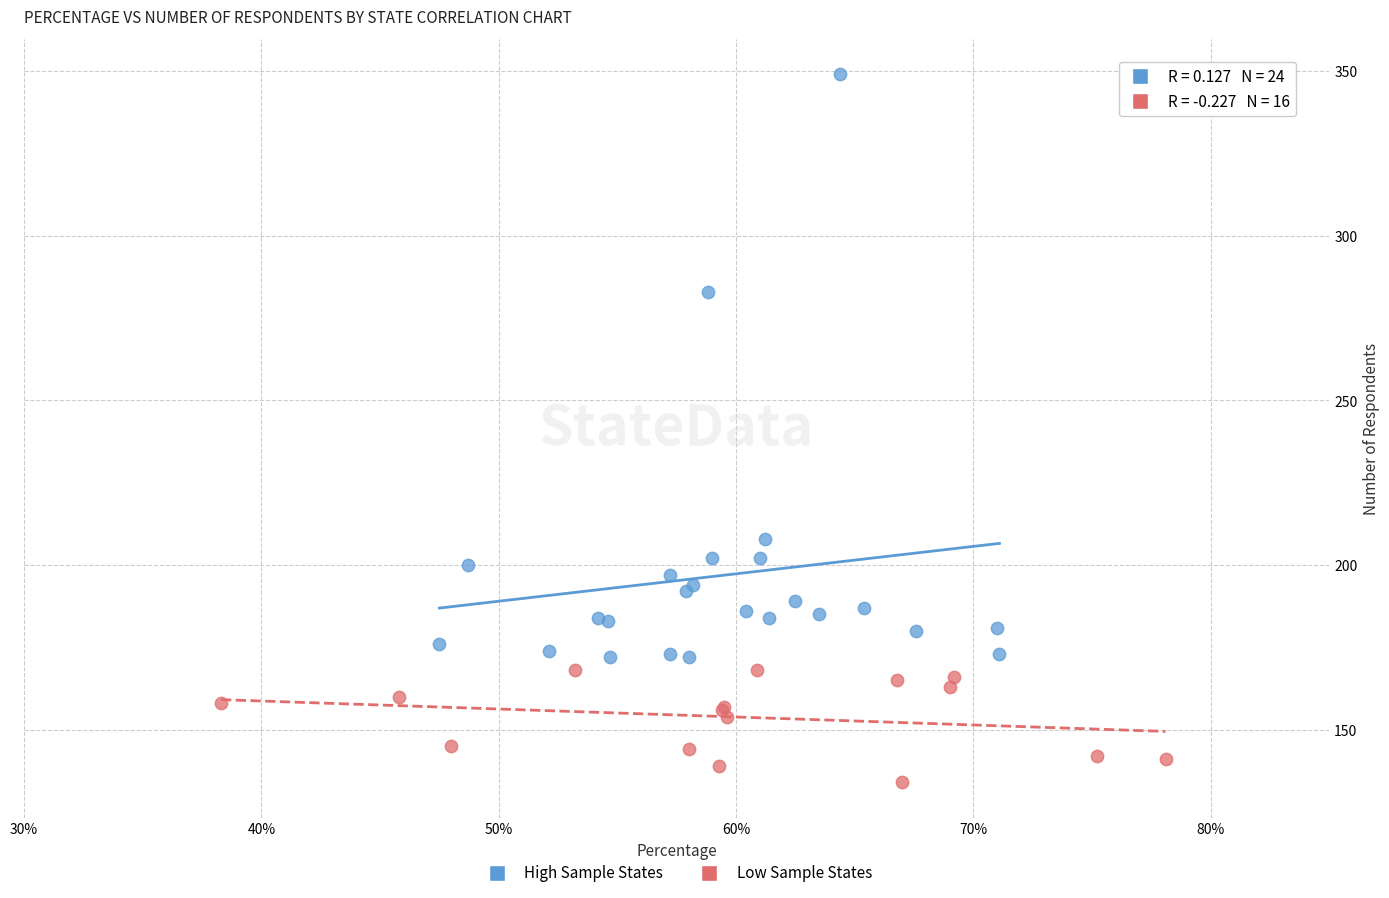

Which series reaches the minimum Y coordinate?

Low Sample States